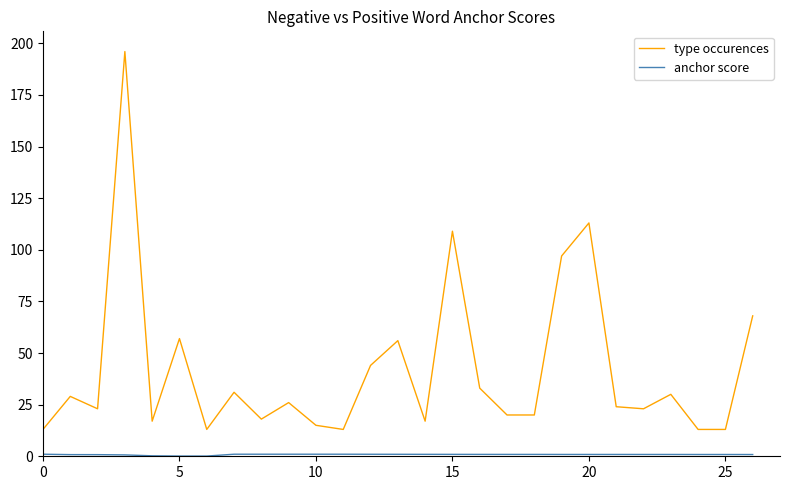

Which series has the widest spread of values?

type occurences